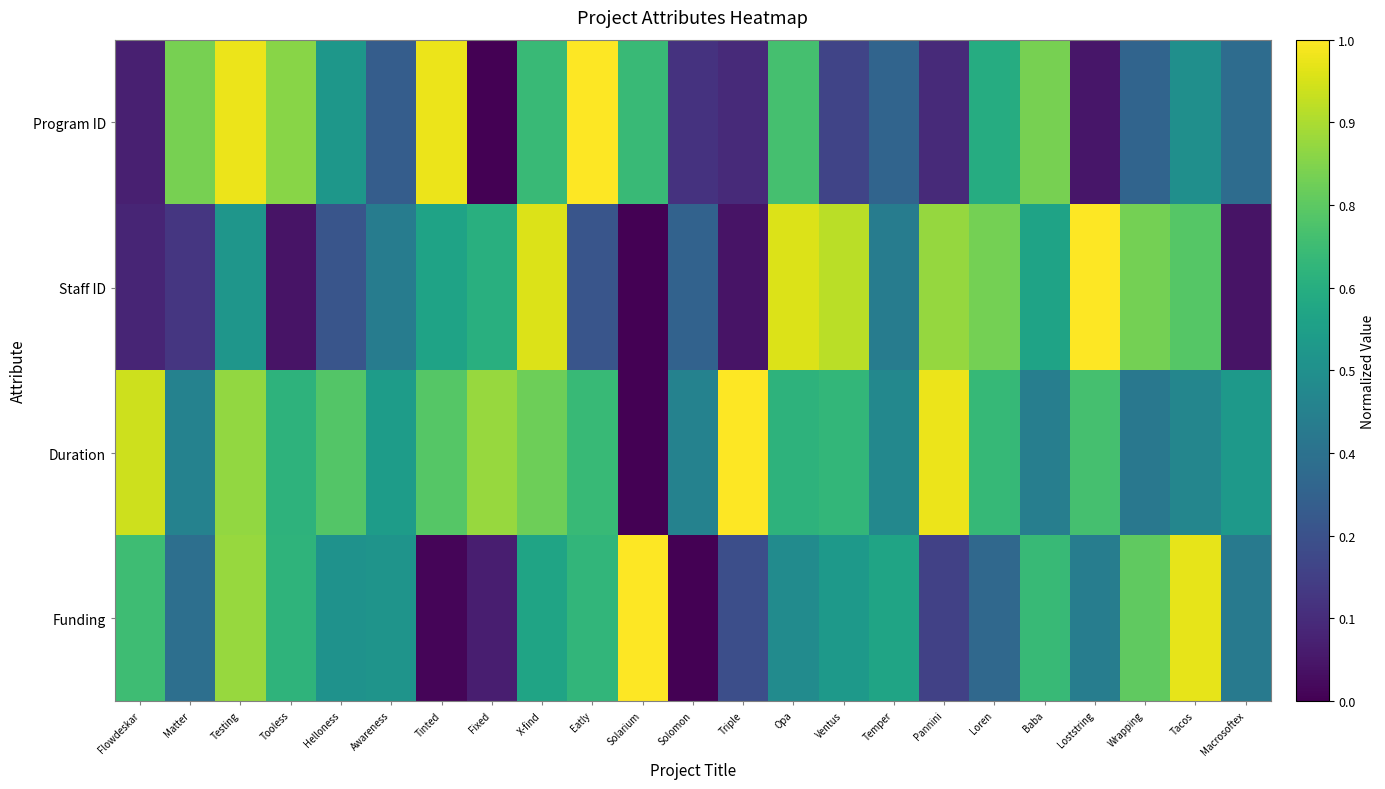

At Triple, list the series in order from largest to smallest.

Duration, Funding, Program ID, Staff ID